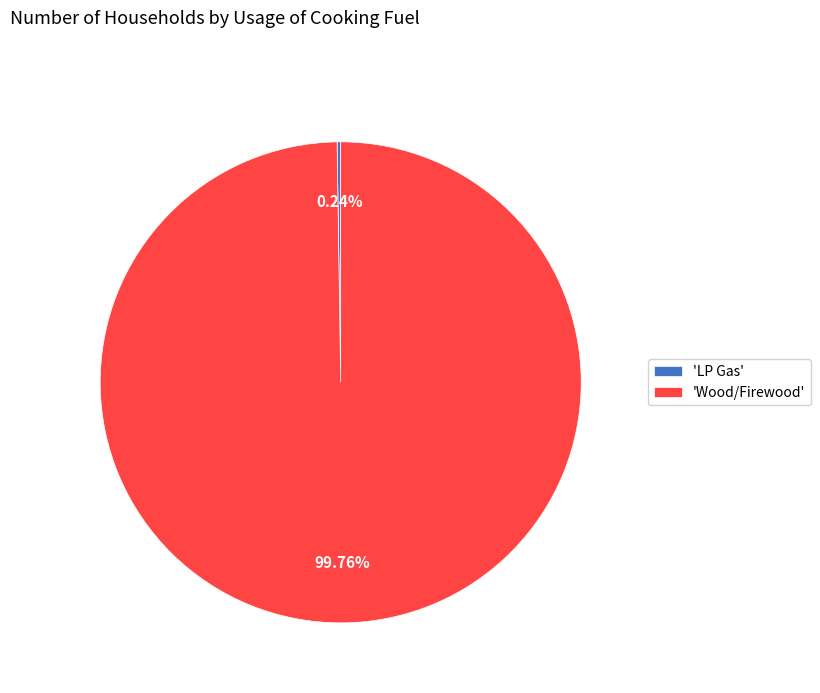

Is there any slice that represents more than half of the pie?

Yes